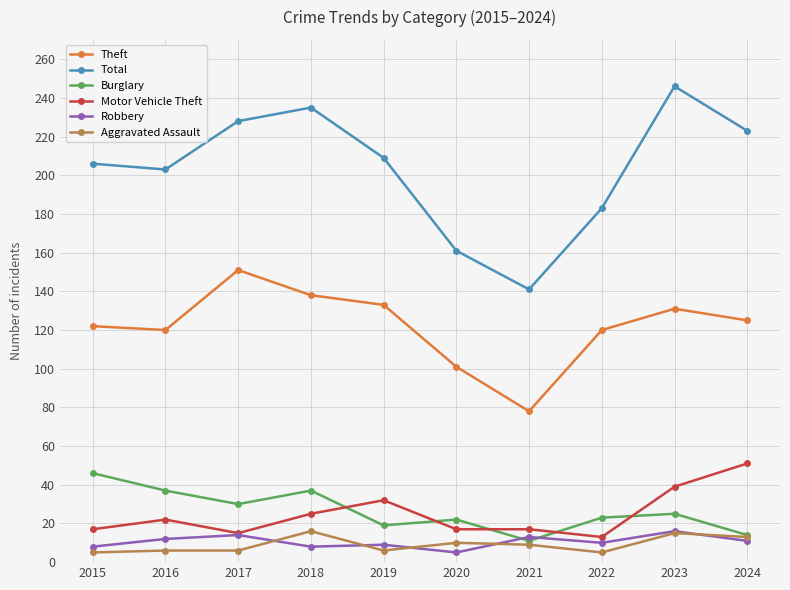

What is the difference between the maximum and minimum values in the Aggravated Assault series?

11